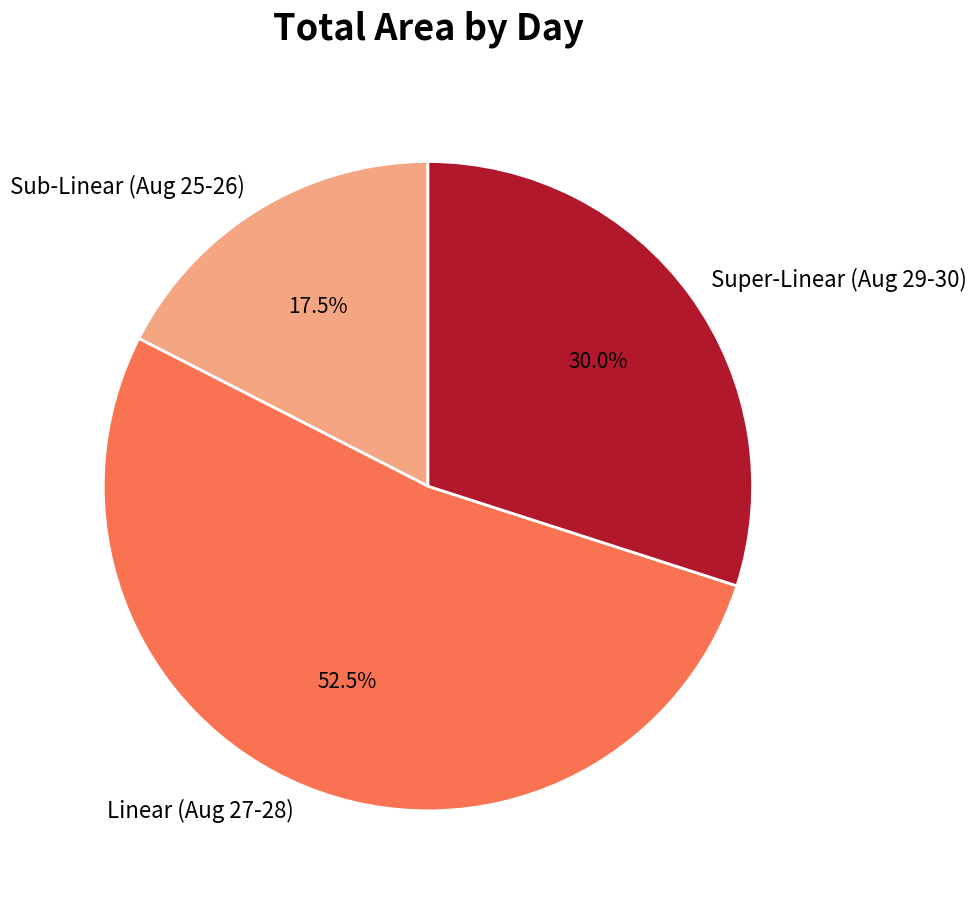

What percentage is NOT represented by Sub-Linear (Aug 25-26)?

82.5%